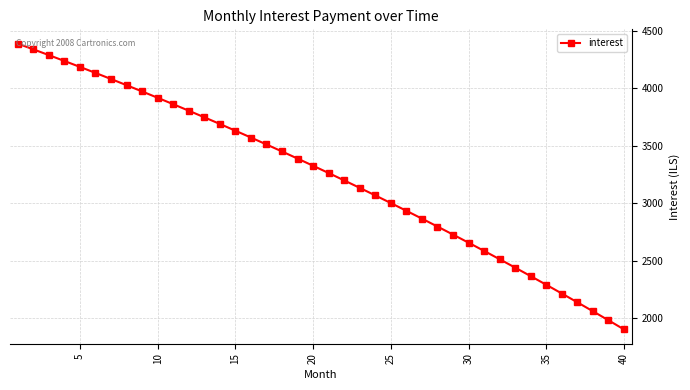

What is the value of the 14th point from the left?

3689.8